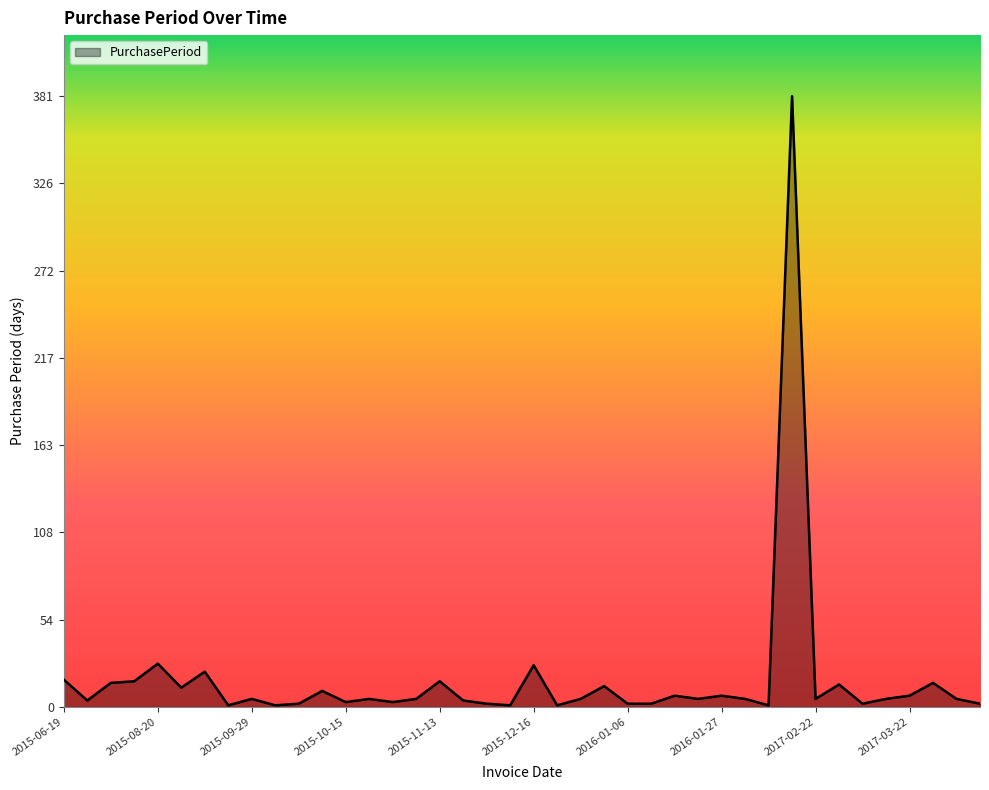

What is the greatest value displayed?

381